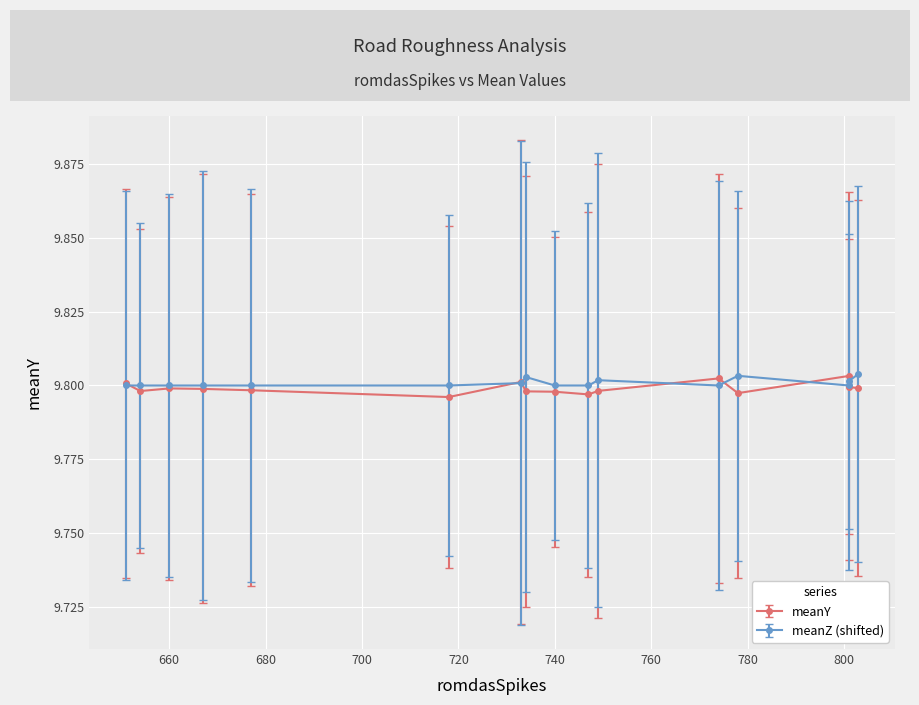

True or false: sdY and meanZ intersect in this chart.

False